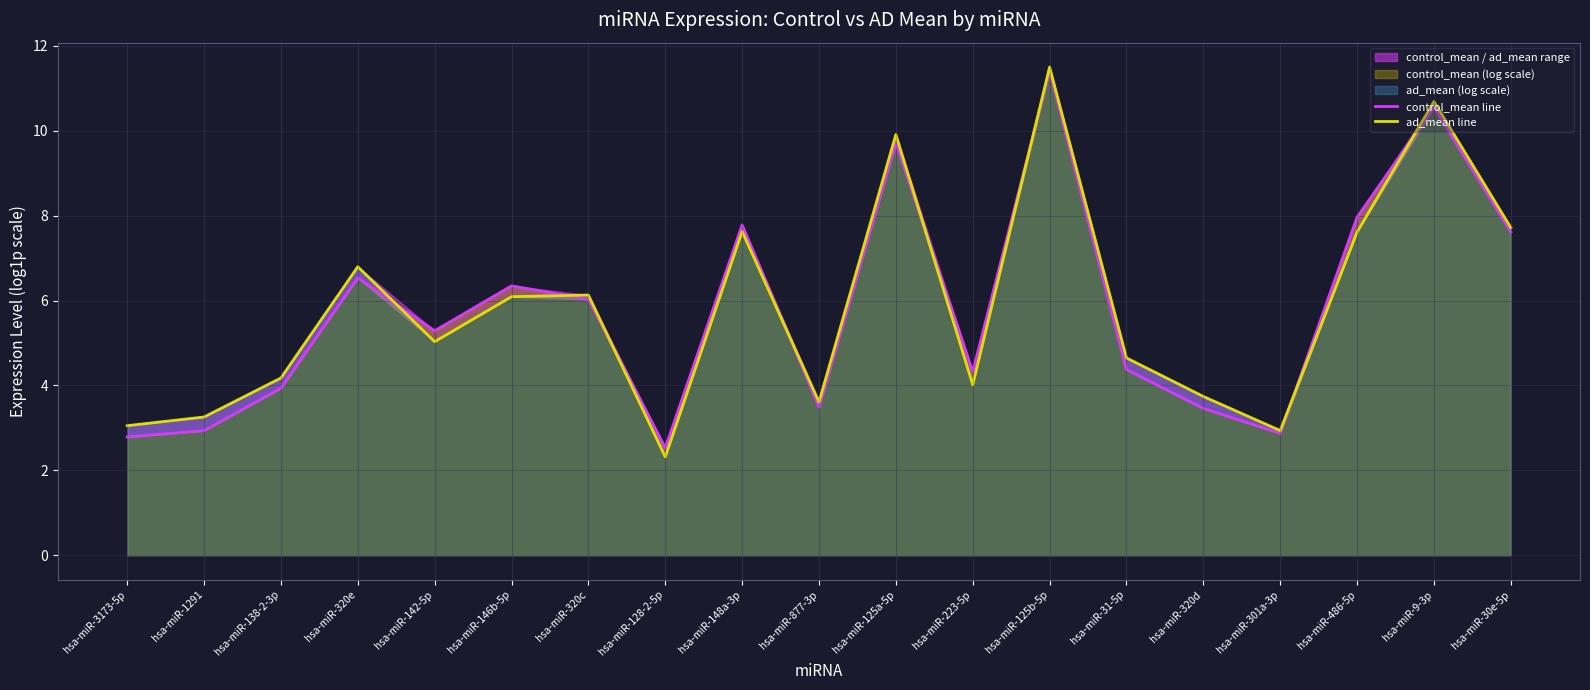

At which category is the sum across all series the highest?

hsa-miR-125b-5p